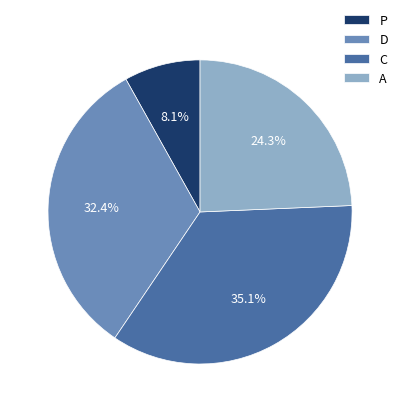

Count the number of slices in the pie.

4